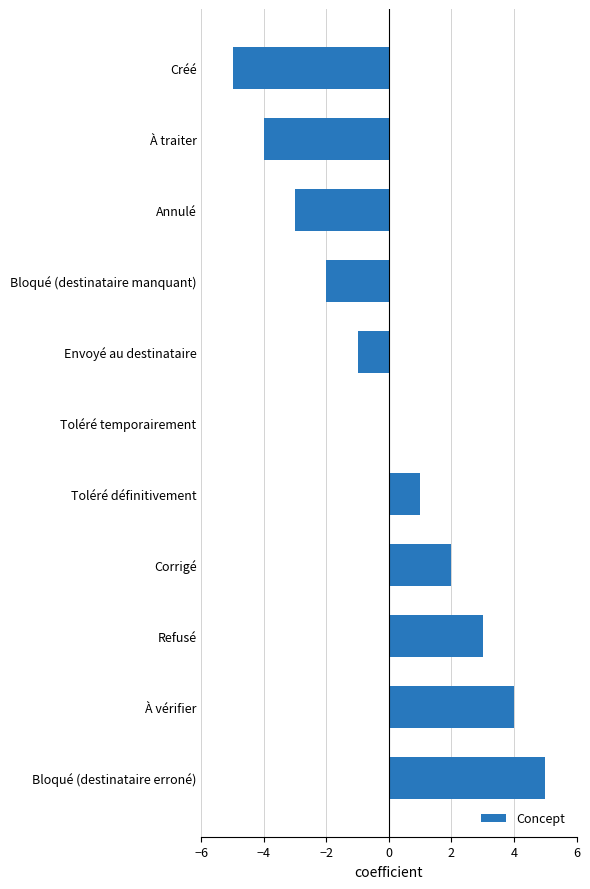

What is the sum of the values at Bloqué (destinataire erroné) and Toléré définitivement?

6